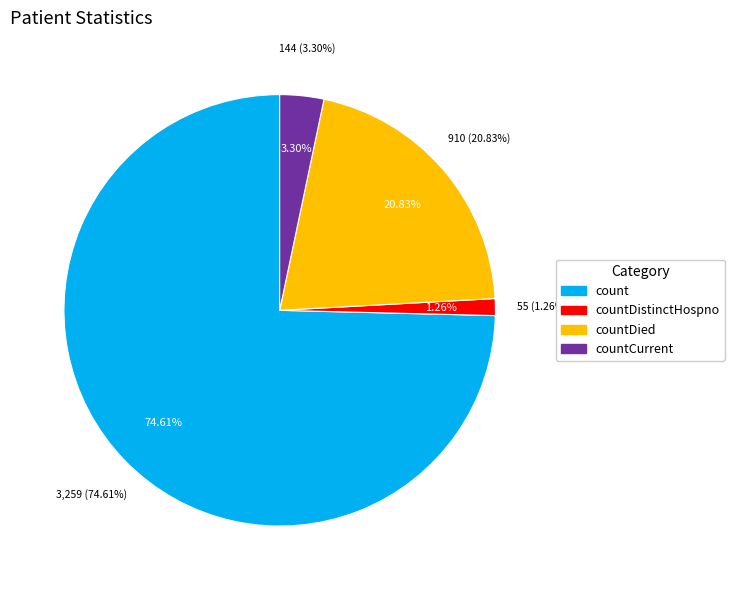

To the nearest percent, what portion does count represent?

75%